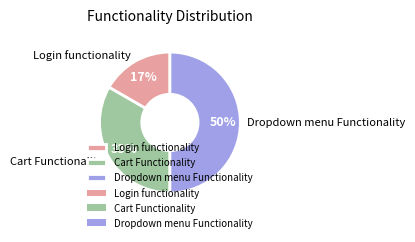

Between Dropdown menu Functionality and Login functionality, which is larger?

Dropdown menu Functionality